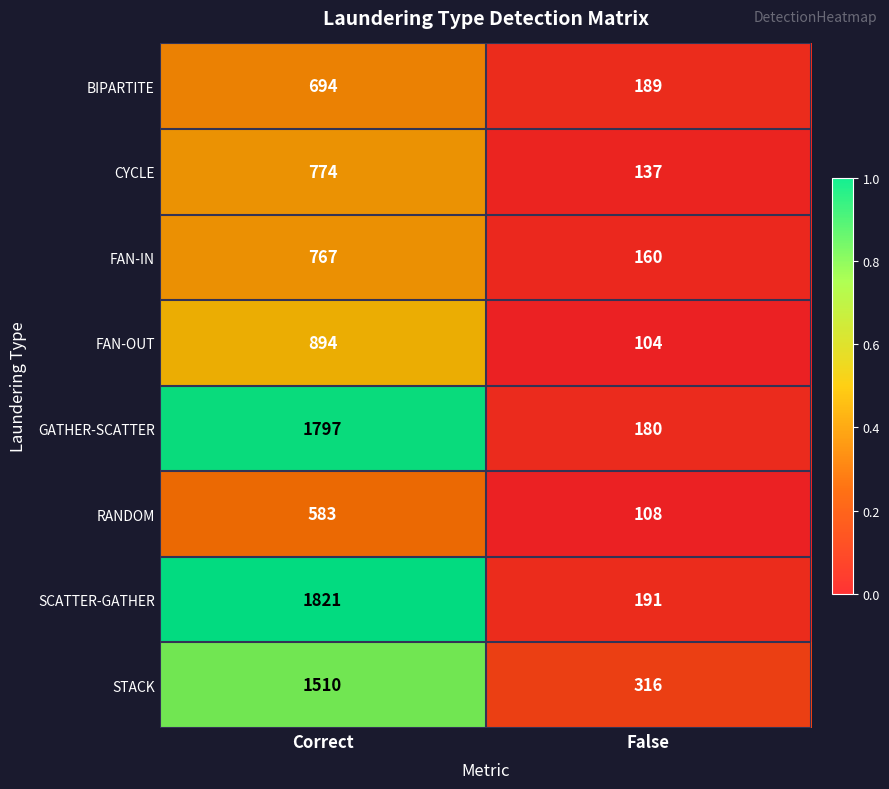

What value does the RANDOM series have at False?

108